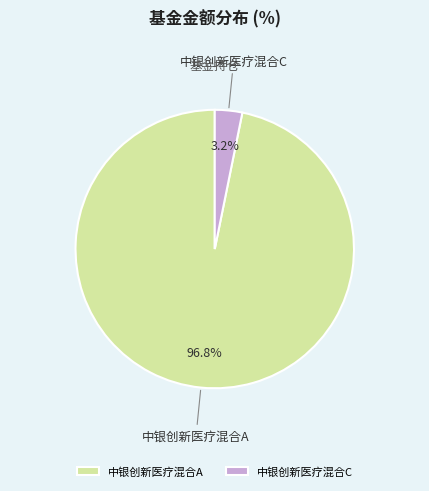

Combined, what portion of the pie is 中银创新医疗混合C and 中银创新医疗混合A?

100.0%